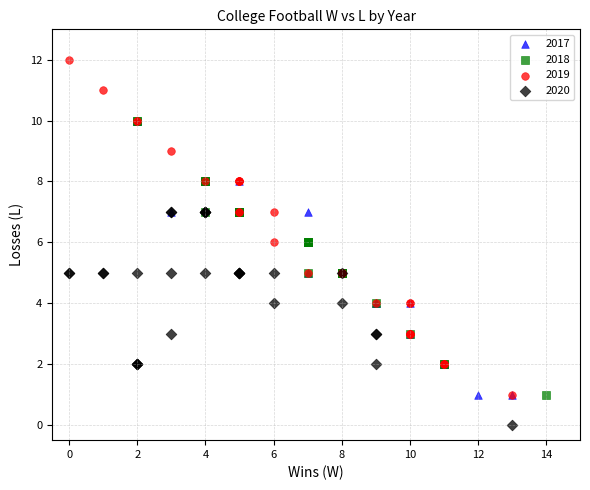

Which series reaches the maximum Y coordinate?

2019